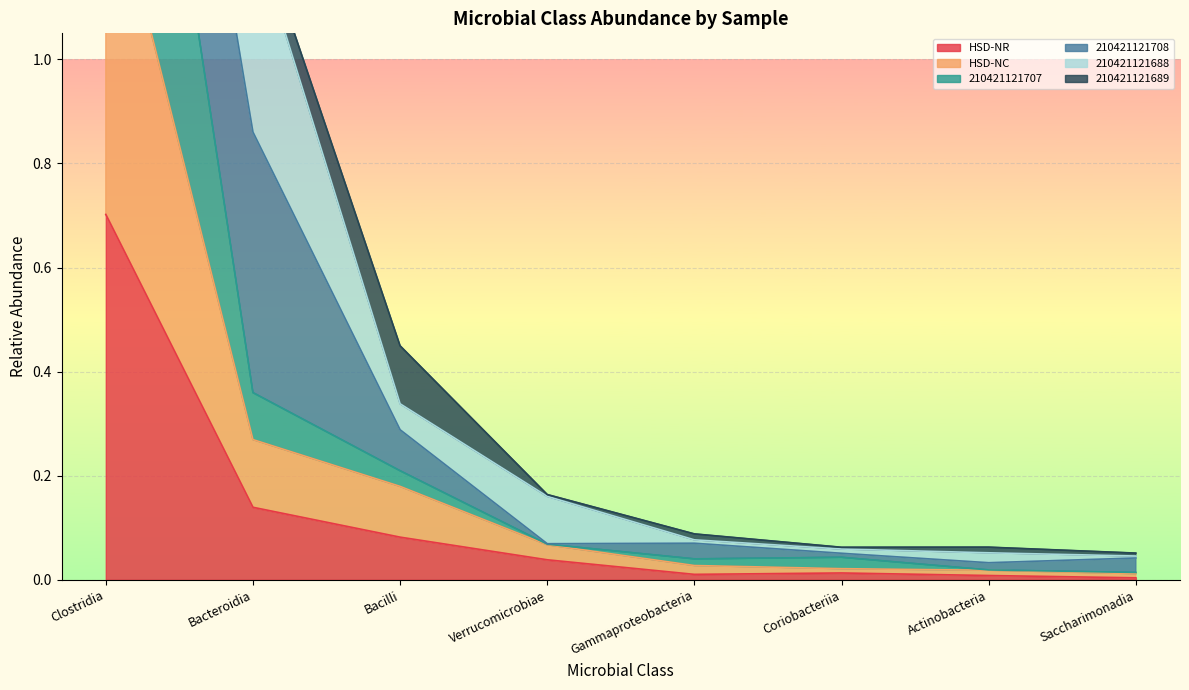

True or false: HSD-NR and HSD-NC intersect in this chart.

False